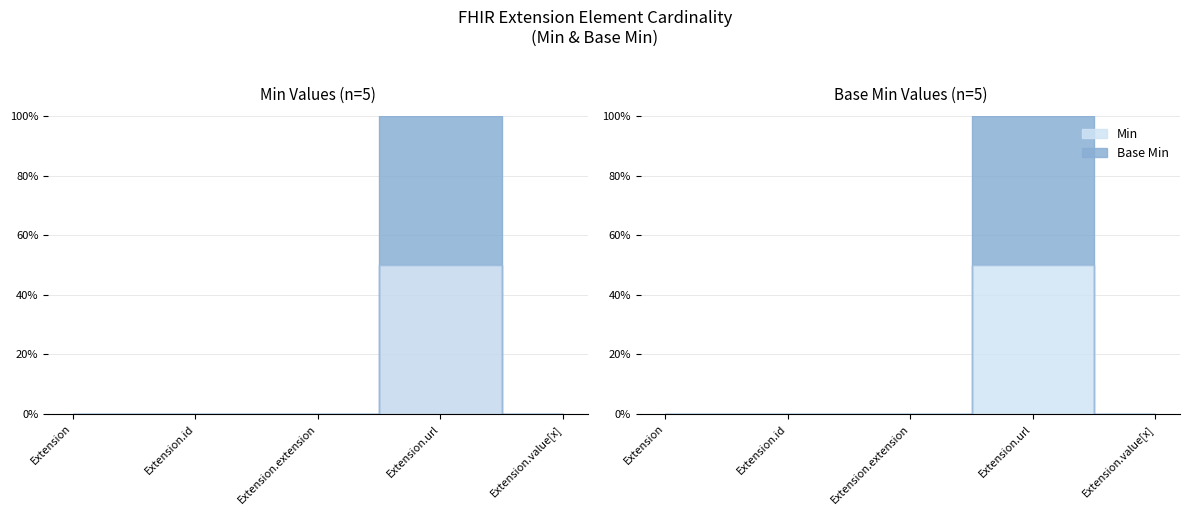

Reading right to left, transcribe all the data shown in this chart.

Min: 0	50	0	0	0
Base Min: 0	100	0	0	0